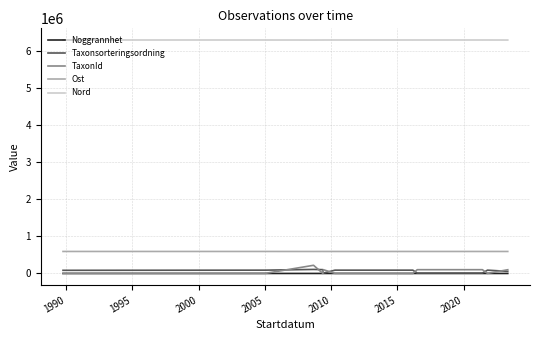

True or false: Ost and TaxonId cross at least once.

False